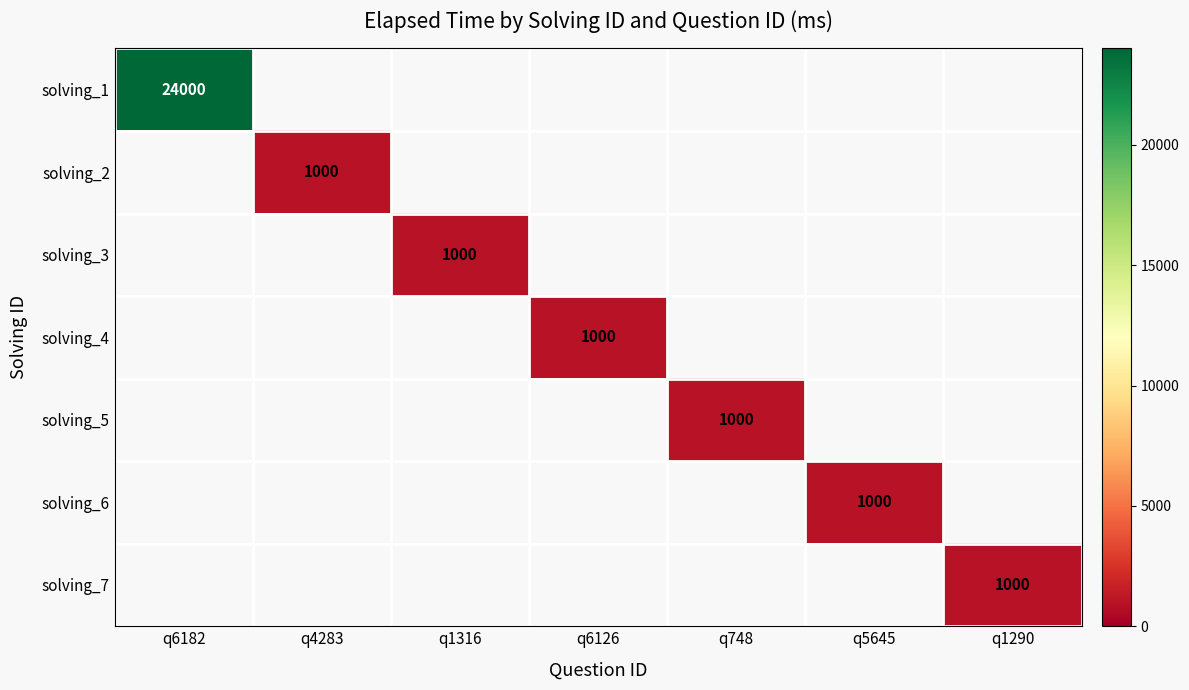

How many data points does each series have?

7